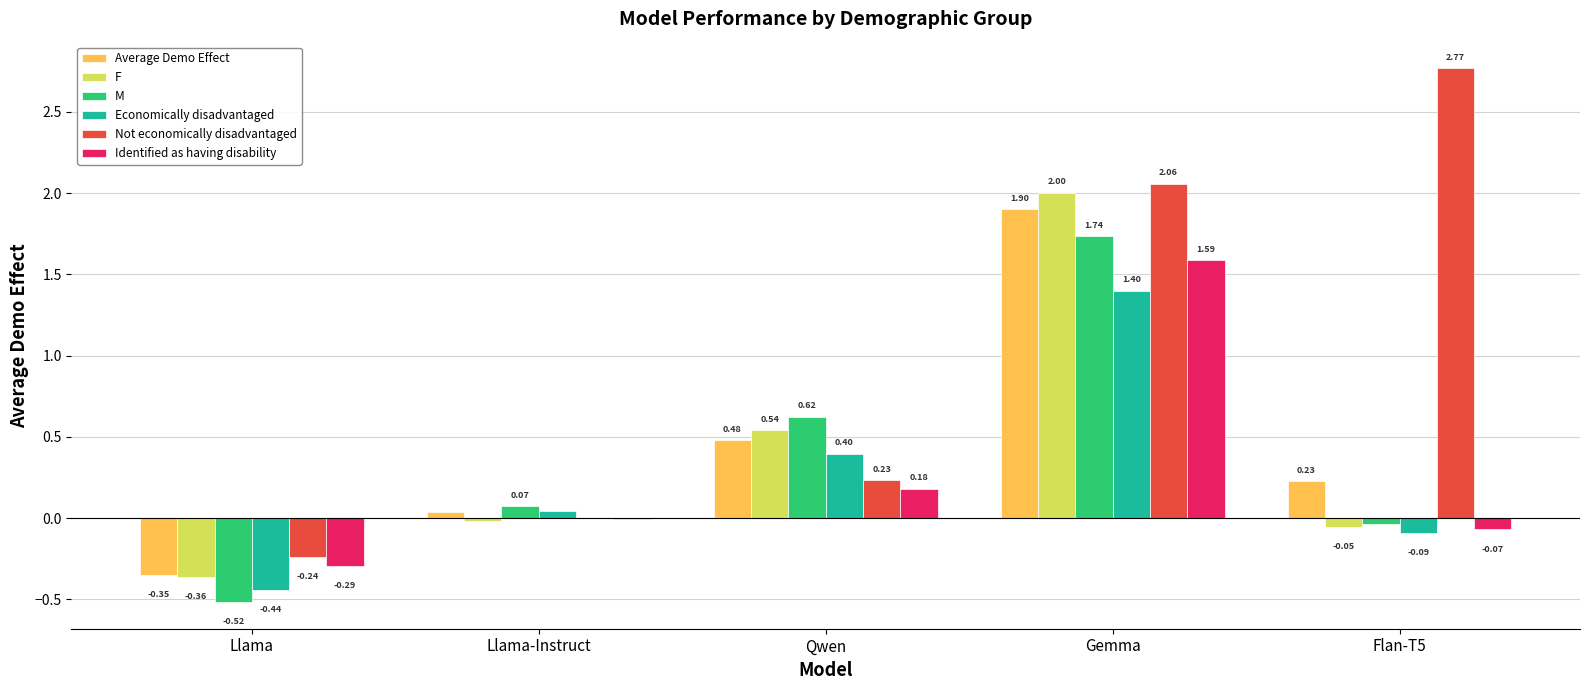

What is the sum of all Identified as having disability values?

1.4